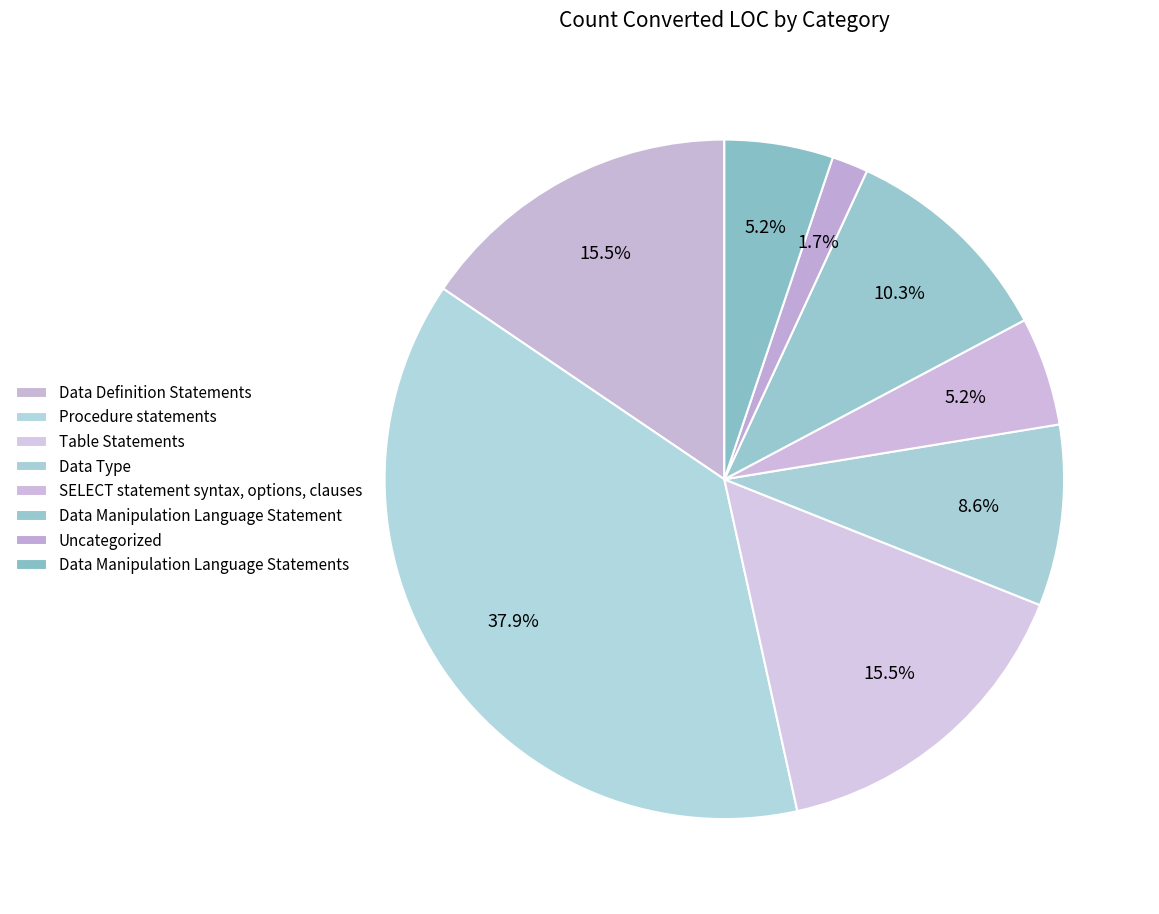

What is the ratio of the value at Data Type to the value at Data Manipulation Language Statement?

0.8